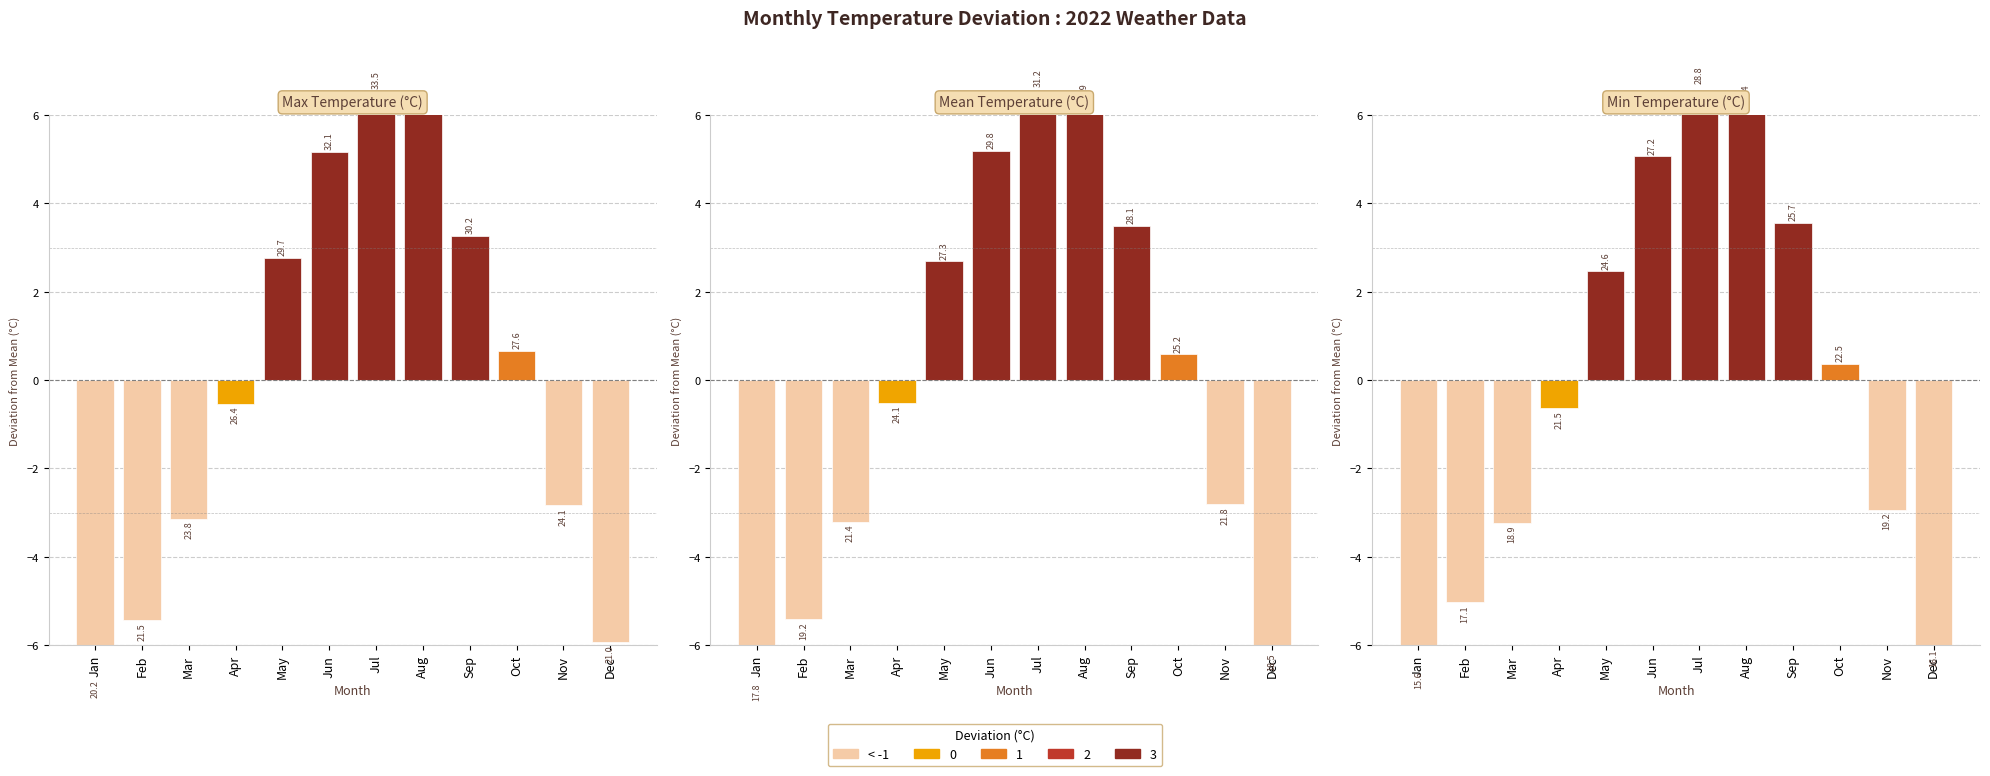

Reading right to left, what are all the values shown in this chart?

maxtemp: Dec=-5.9	Nov=-2.8	Oct=0.7	Sep=3.3	Aug=6.2	Jul=6.6	Jun=5.2	May=2.8	Apr=-0.5	Mar=-3.1	Feb=-5.4	Jan=-6.7
meantemp: Dec=-6.1	Nov=-2.8	Oct=0.6	Sep=3.5	Aug=6.3	Jul=6.6	Jun=5.2	May=2.7	Apr=-0.5	Mar=-3.2	Feb=-5.4	Jan=-6.8
mintemp: Dec=-6.0	Nov=-2.9	Oct=0.4	Sep=3.6	Aug=6.3	Jul=6.7	Jun=5.1	May=2.5	Apr=-0.6	Mar=-3.2	Feb=-5.0	Jan=-6.5